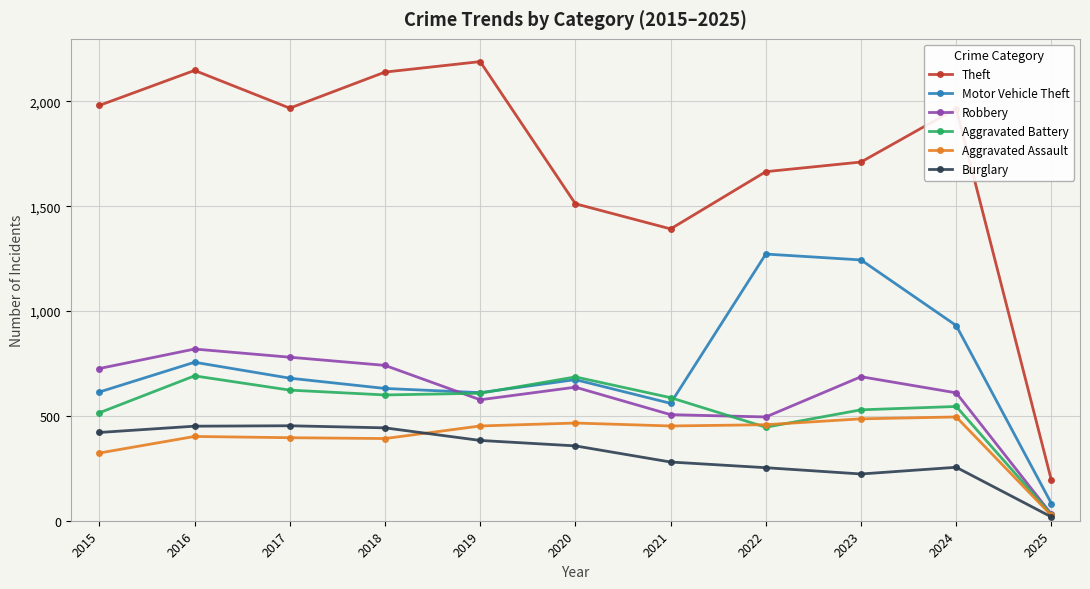

At which category does Theft reach its first local valley?

2017